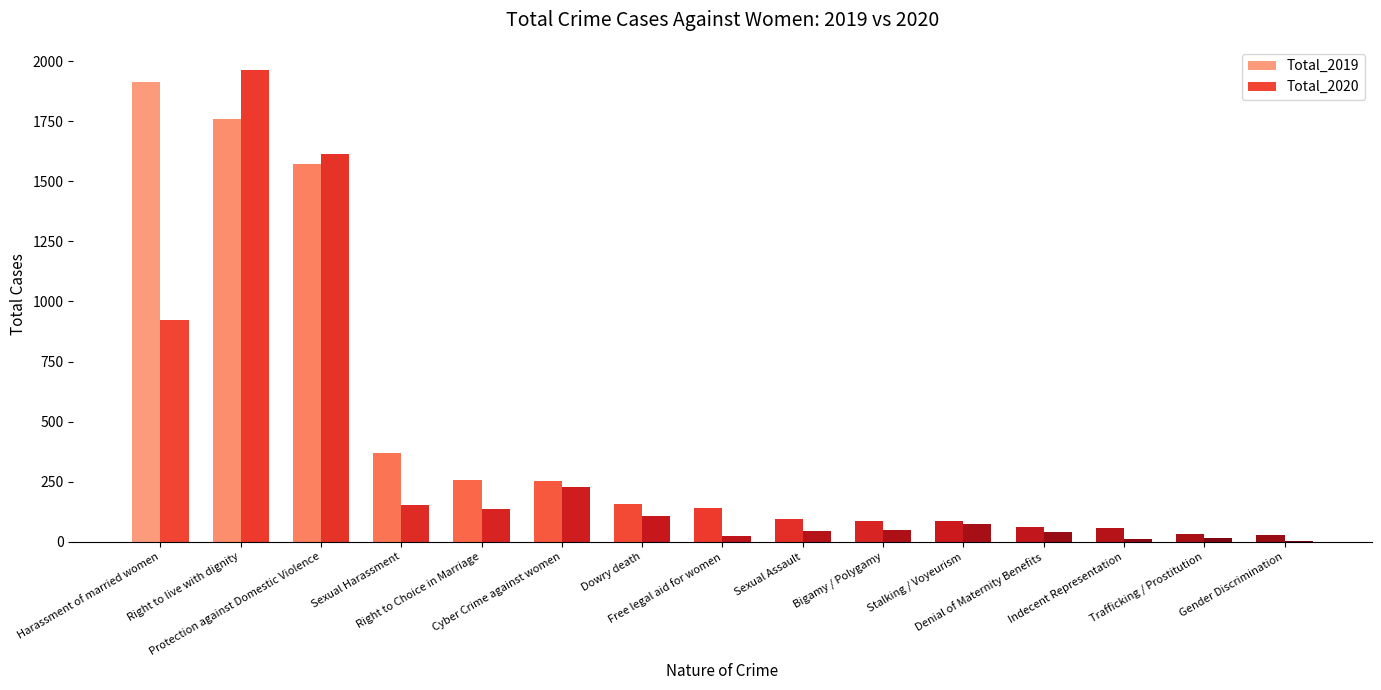

What is the difference between the Total_2019 values at Sexual Assault and Stalking / Voyeurism?

8